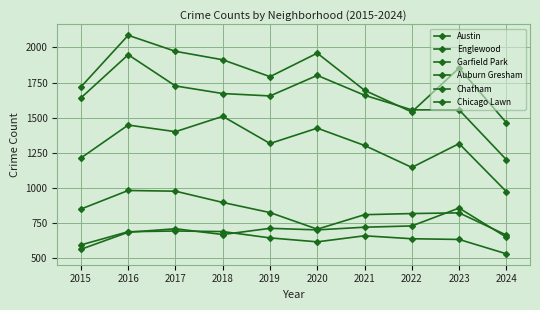

Count the number of data series in this chart.

6